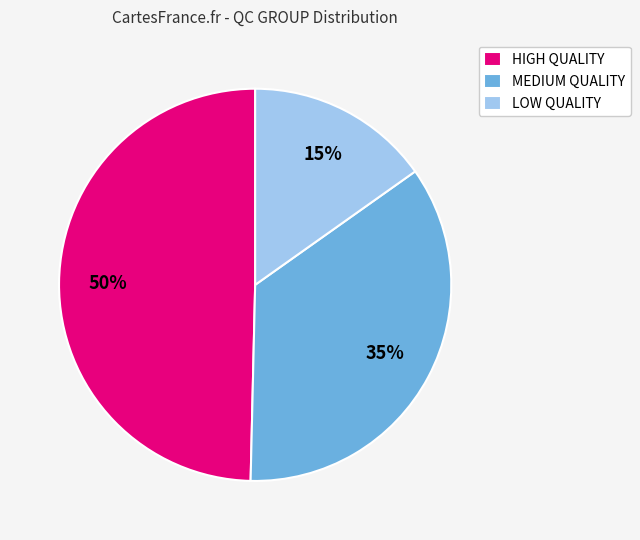

To the nearest percent, what is the combined percentage of LOW QUALITY and HIGH QUALITY?

65%